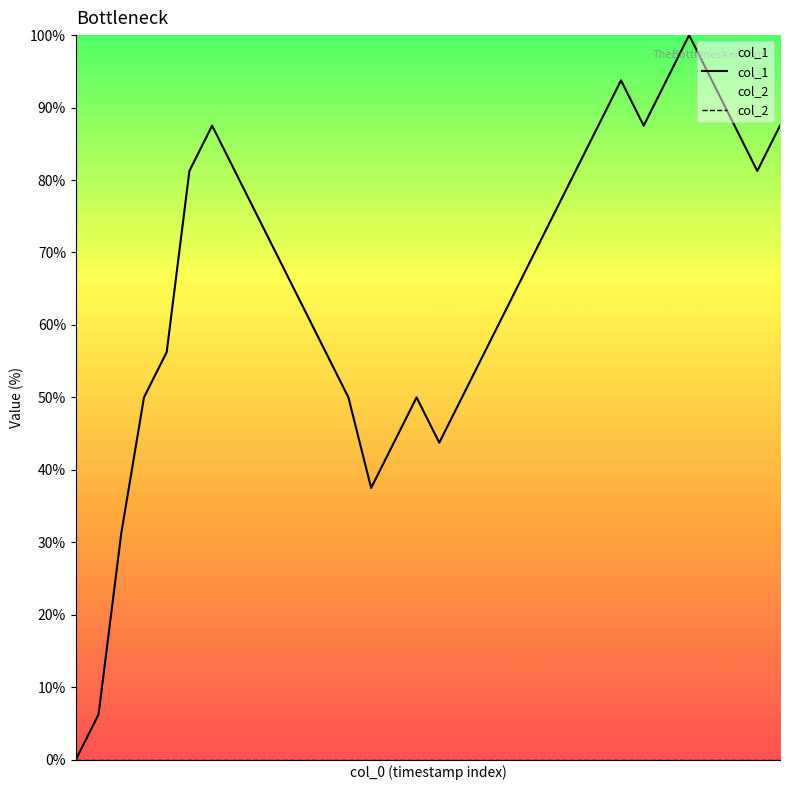

Between 0 and 8, which series saw the biggest shift?

col_1